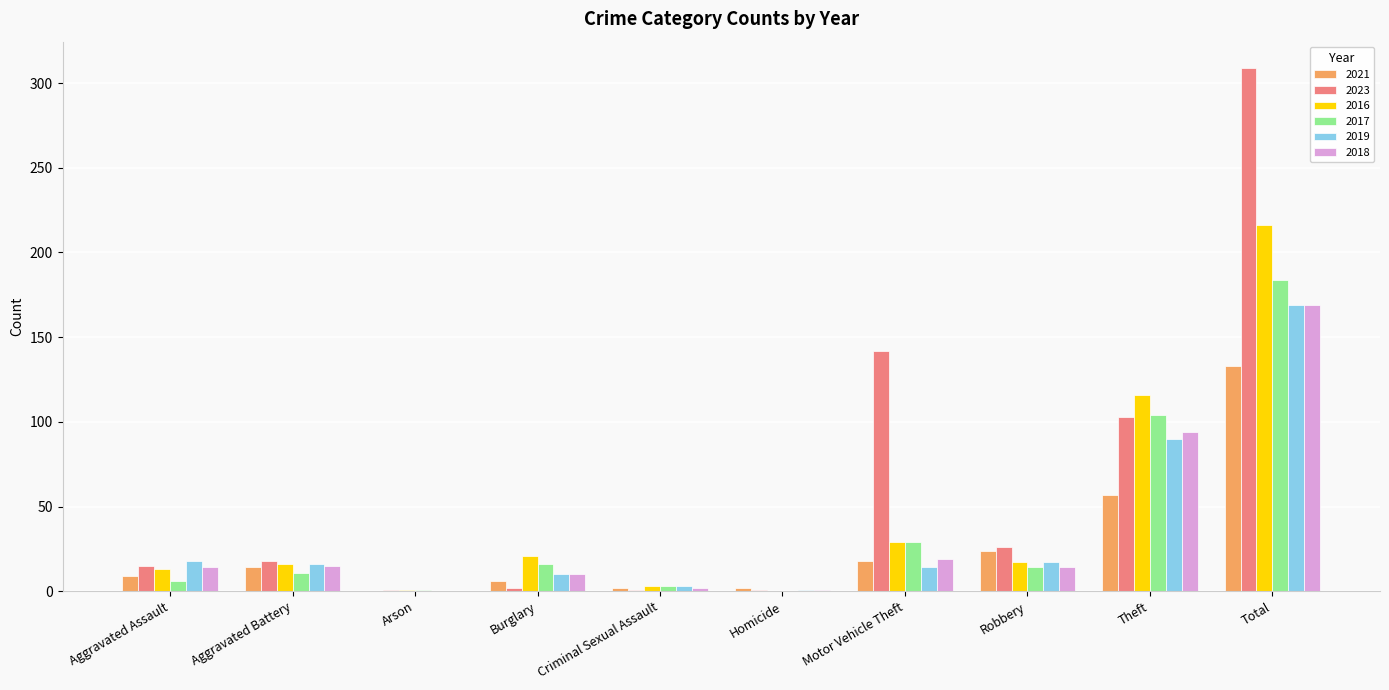

Is it true that 2016 equals 17 at Robbery?

True